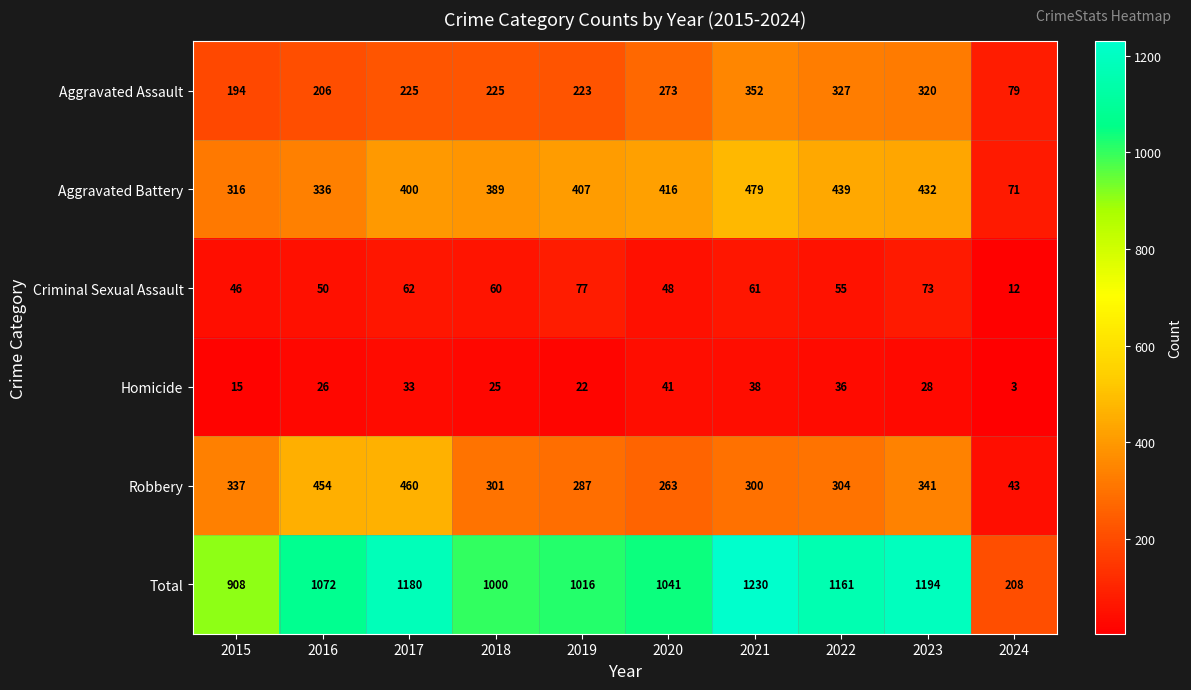

At which label does Total reach its minimum?

2024